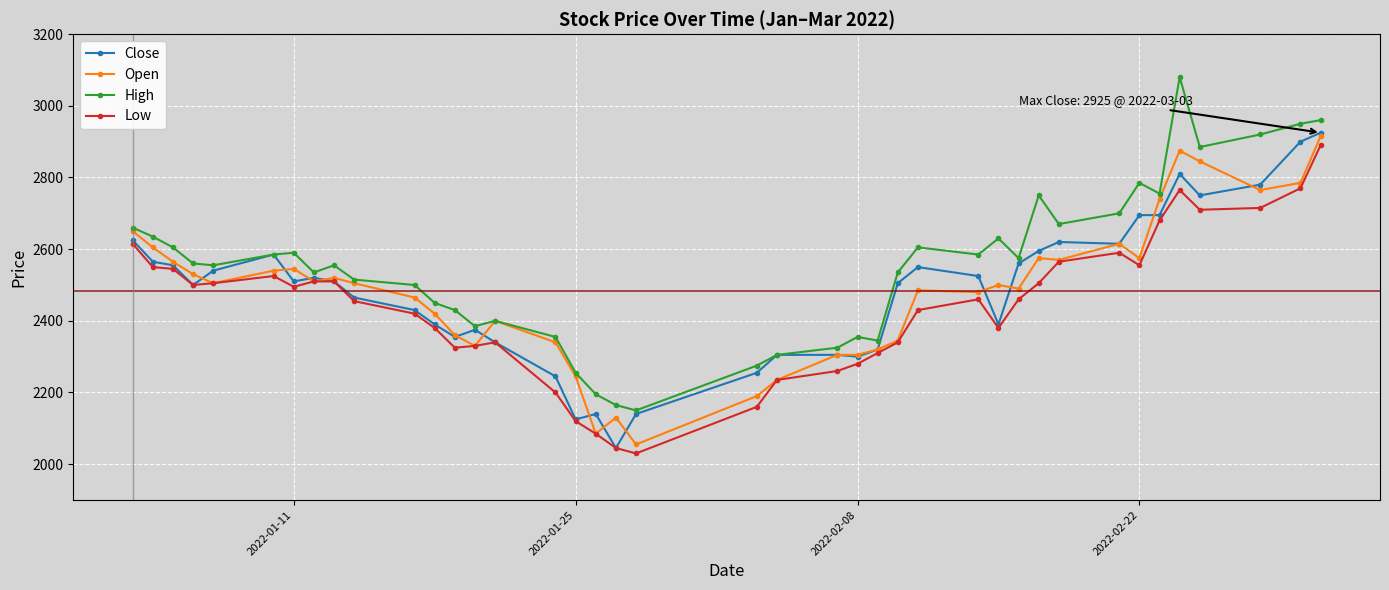

What is the minimum value for Open?

2055